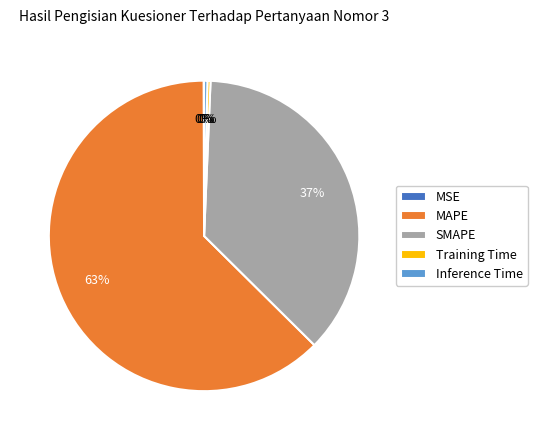

Is it true that Training Time is 0% of the pie?

True